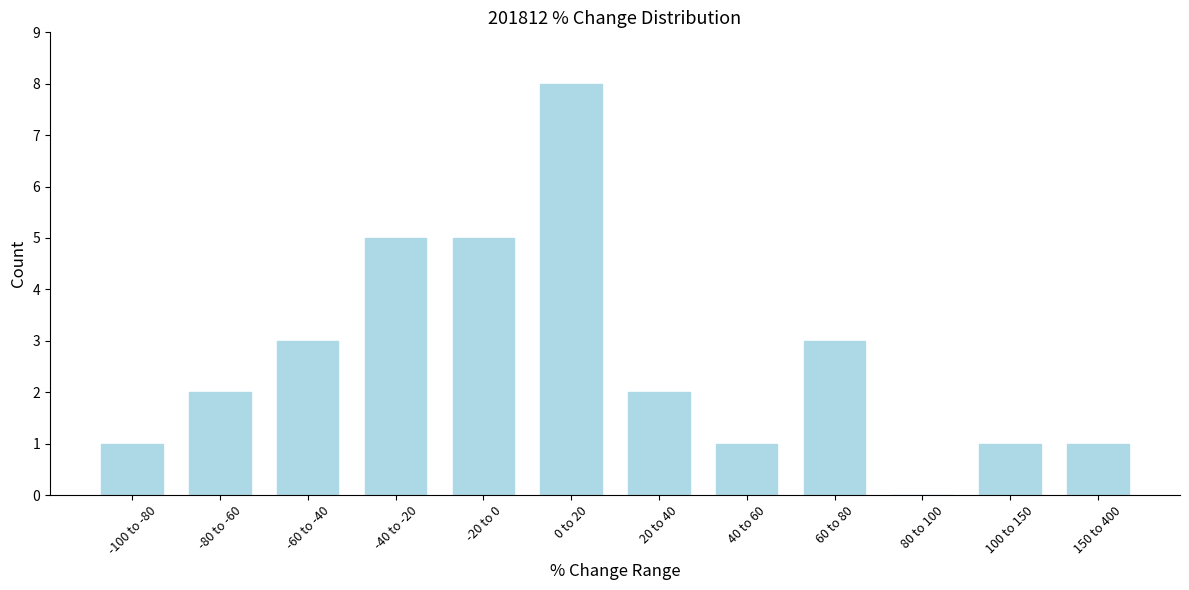

Reading left to right, transcribe all the data shown in this chart.

-100 to -80=1	-80 to -60=2	-60 to -40=3	-40 to -20=5	-20 to 0=5	0 to 20=8	20 to 40=2	40 to 60=1	60 to 80=3	80 to 100=0	100 to 150=1	150 to 400=1